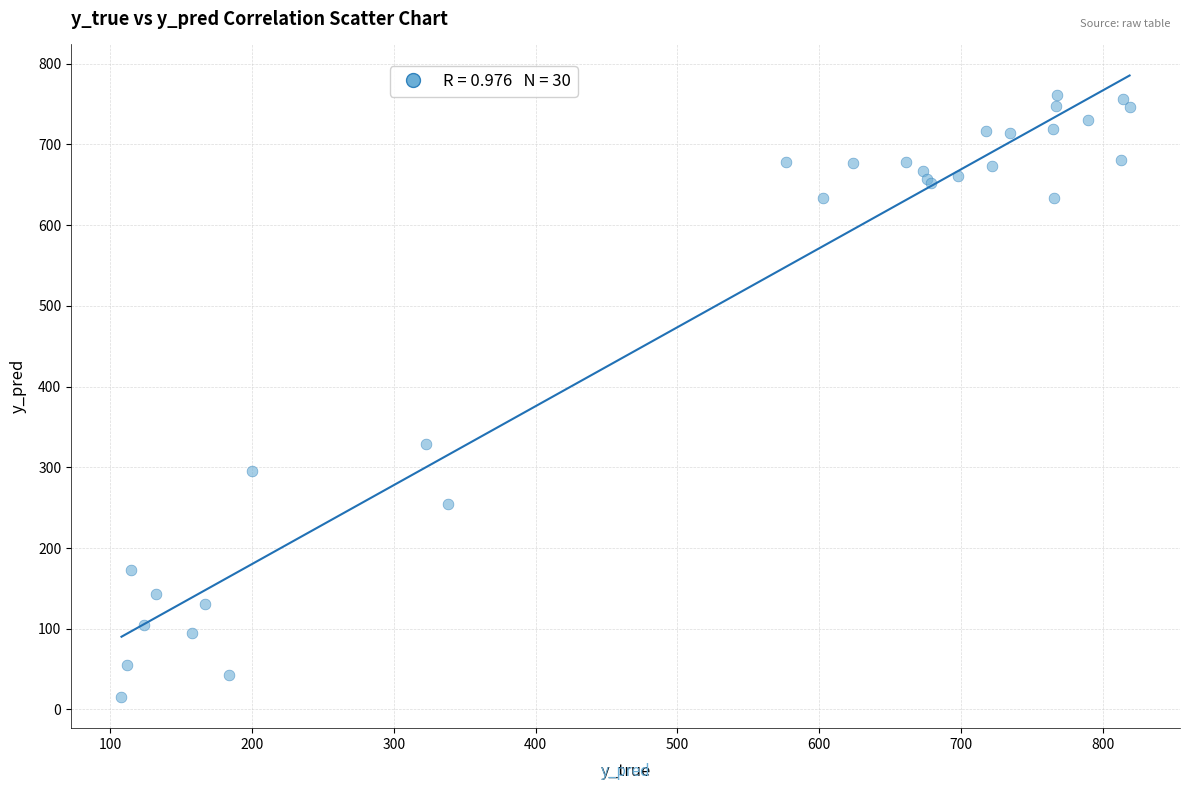

What Y value in the scatter plot is closest to 388?

328.5